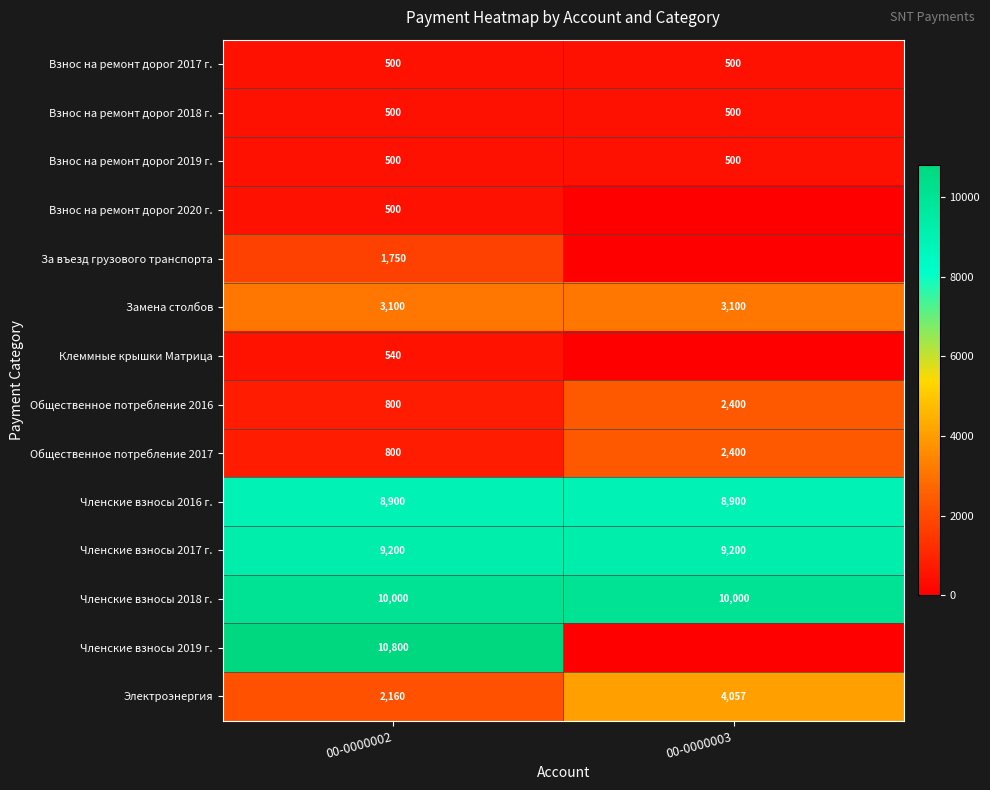

What is the approximate value of Общественное потребление 2016 at 00-0000002, to the nearest 10?

800